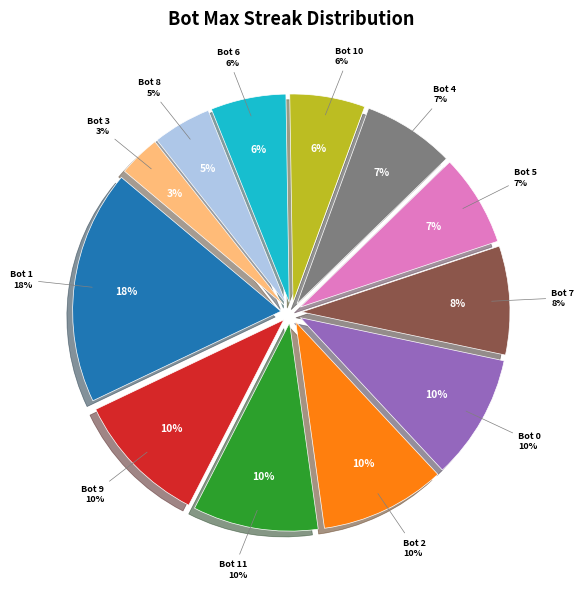

How many slices are in this pie chart?

12